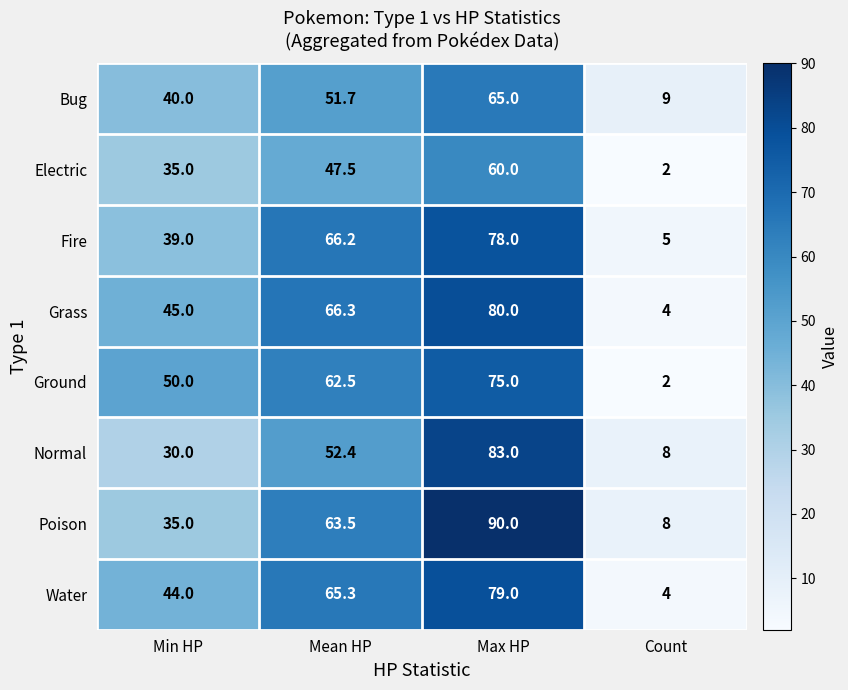

What is the sum of the Poison values at Max HP and Count?

98.0